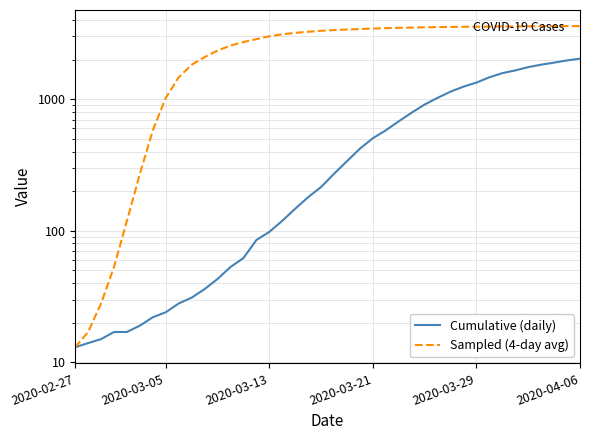

At which category does the chart reach its minimum across all series?

2020-02-27